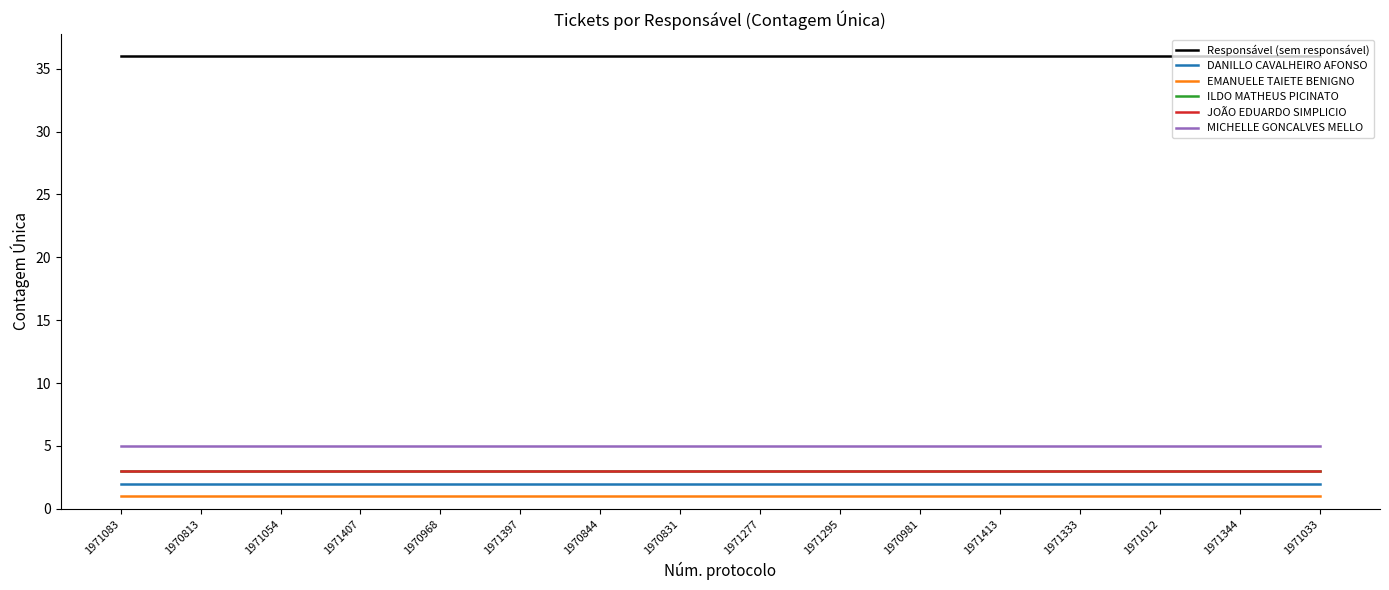

What is the difference between the highest and lowest values at 1971054?

35